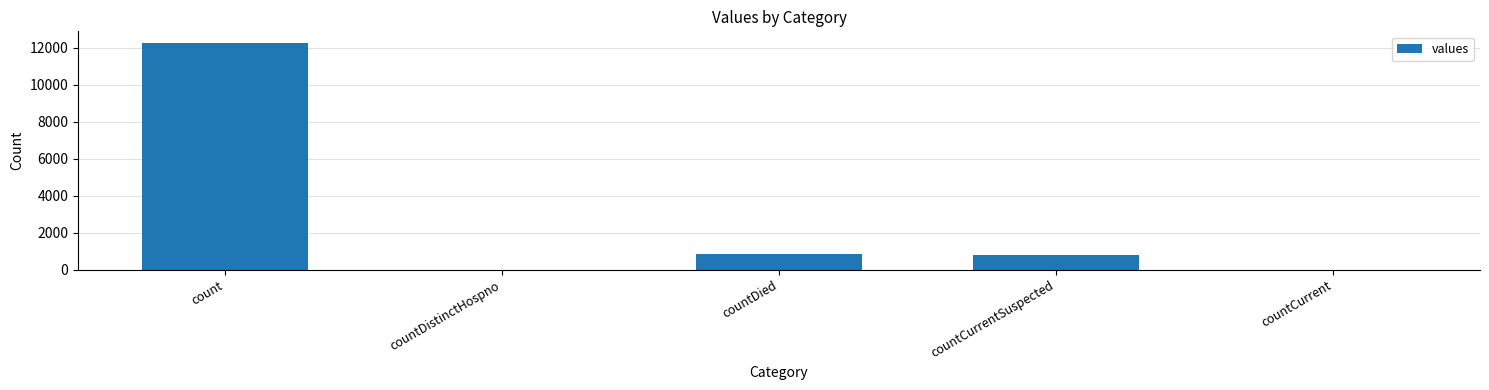

What is the greatest value displayed?

12264